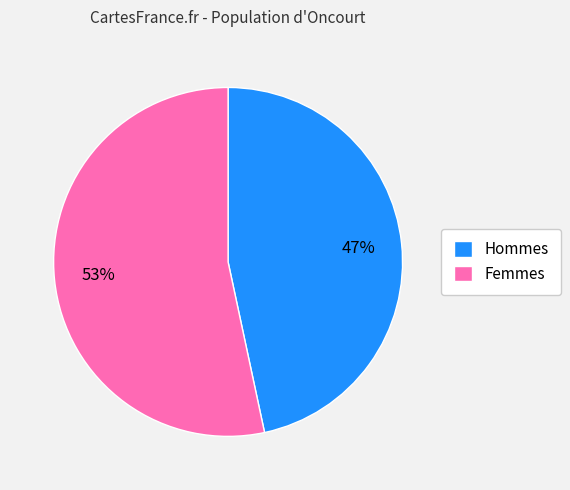

Is it true that Femmes is 40% of the pie?

False